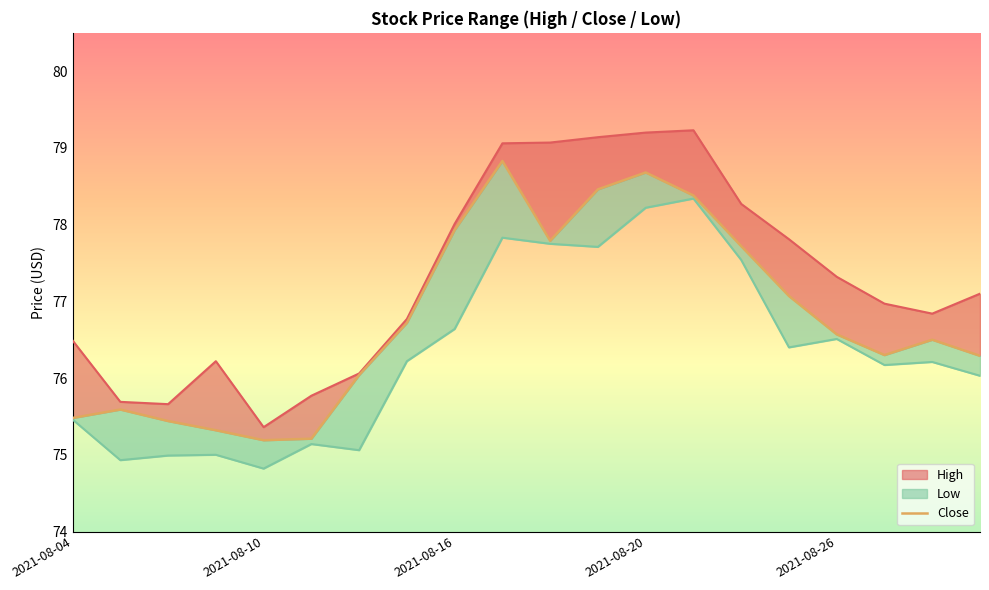

At which category does Low reach its first local valley?

2021-08-05